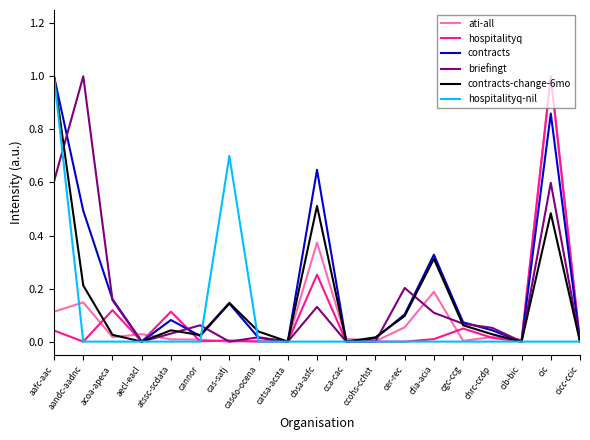

What is the sum of all contracts values?

4.0